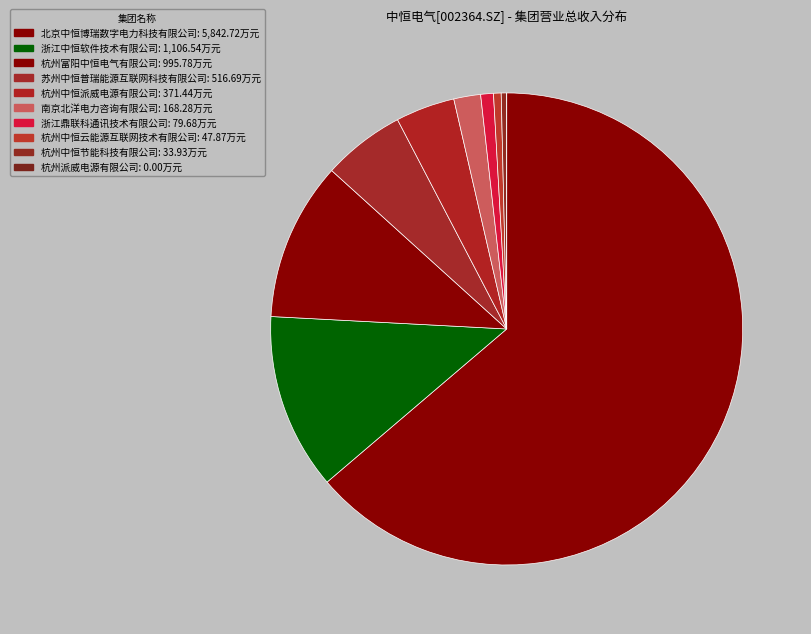

Which has a higher value, 杭州富阳中恒电气有限公司 or 苏州中恒普瑞能源互联网科技有限公司?

杭州富阳中恒电气有限公司